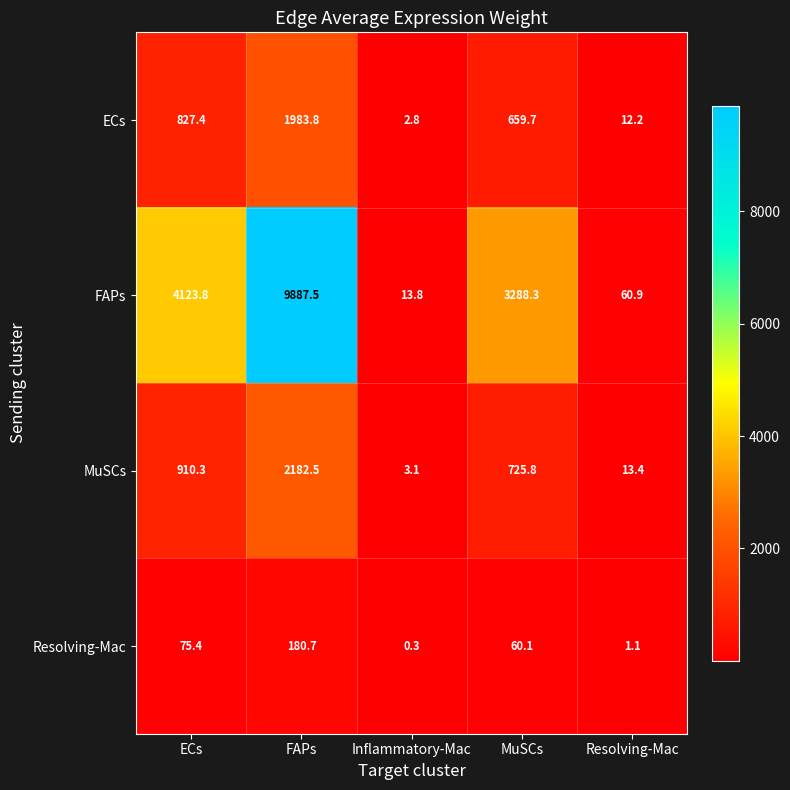

What is the sum of the MuSCs values at ECs and Resolving-Mac?

923.7